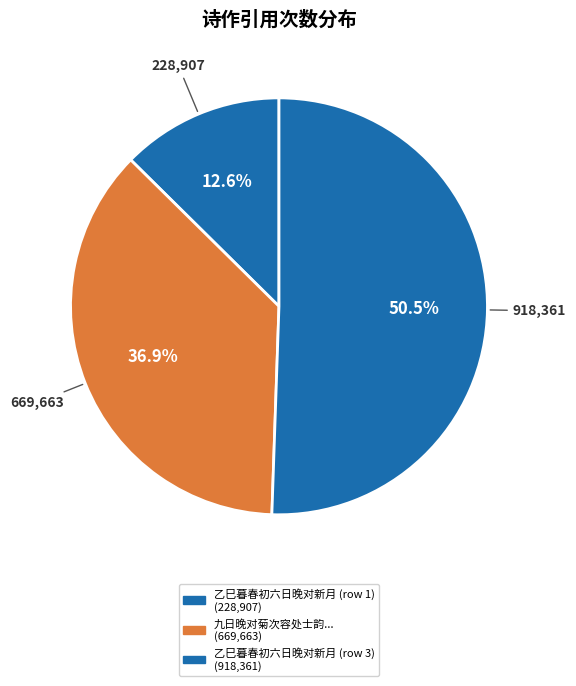

What is the smallest slice in the pie chart?

乙巳暮春初六日晚对新月